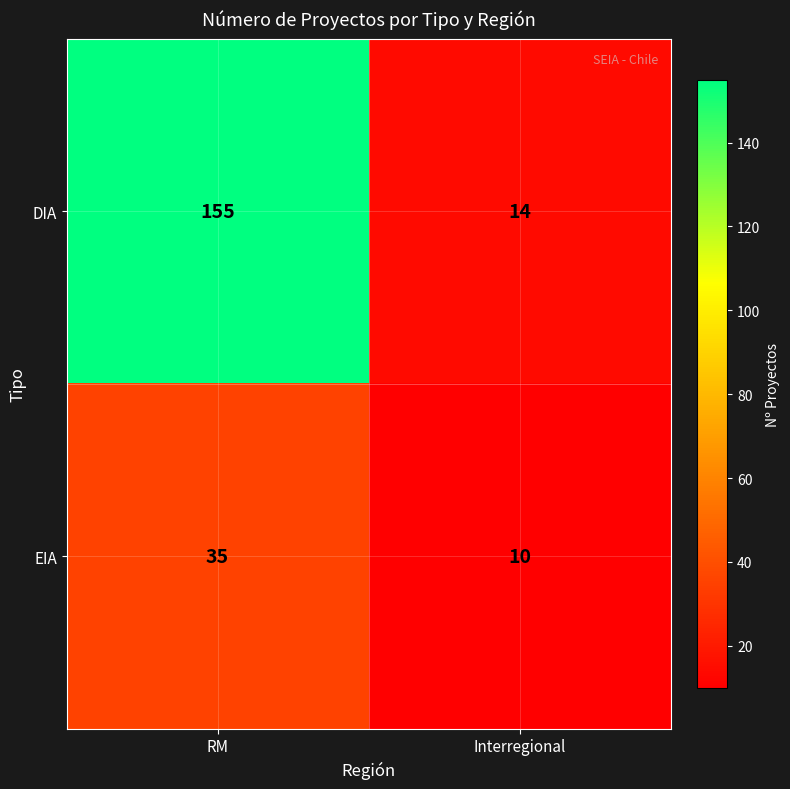

How many categories are shown in the chart?

2